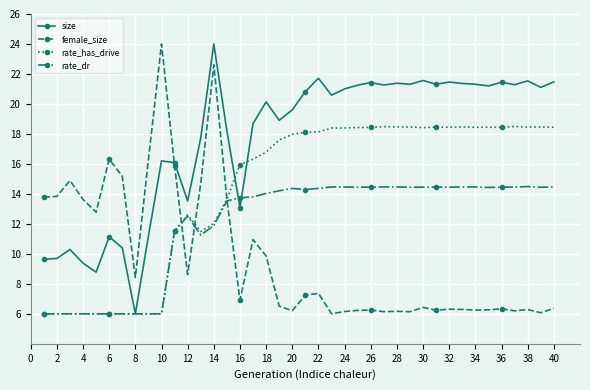

What is the highest value of the rate_has_drive series?

18.5